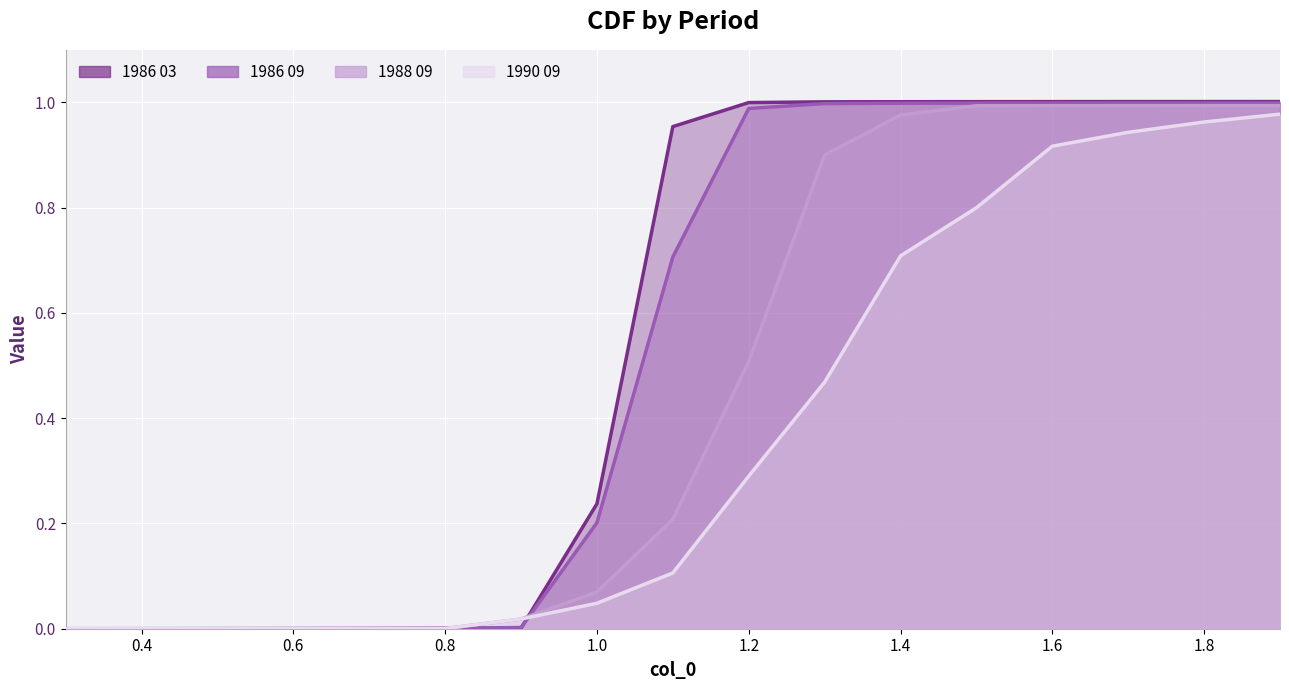

What is the greatest value displayed?

1.0